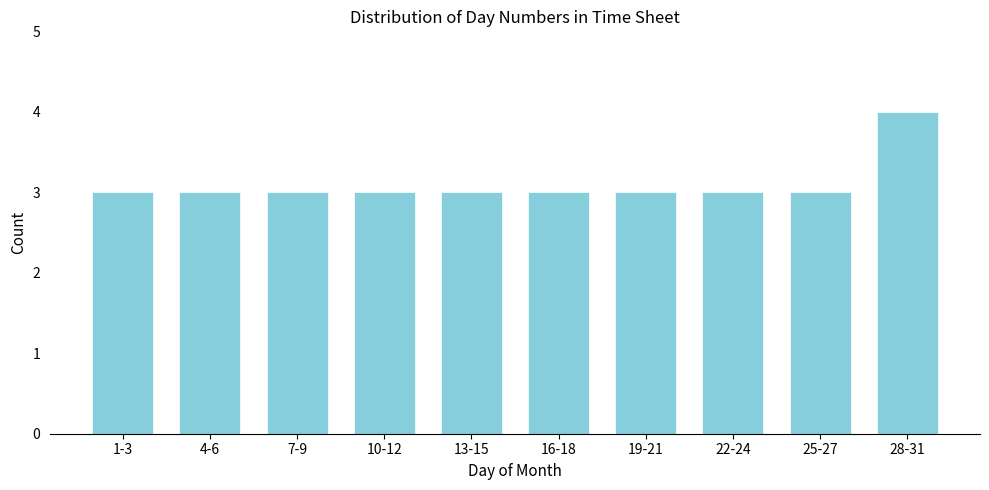

Reading left to right, extract all data points from this chart.

1-3=3	4-6=3	7-9=3	10-12=3	13-15=3	16-18=3	19-21=3	22-24=3	25-27=3	28-31=4